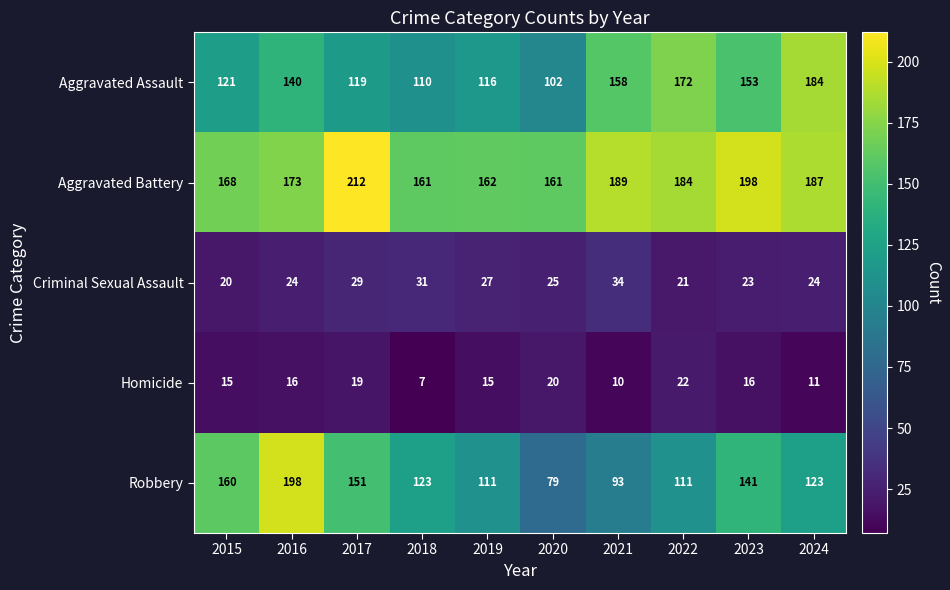

Where does the Aggravated Battery series first go above 184?

2017